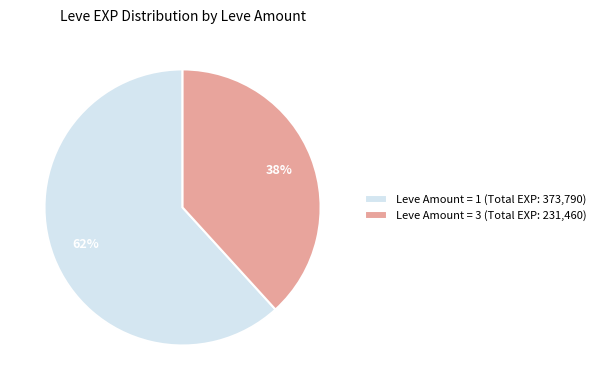

Count the number of slices in the pie.

2